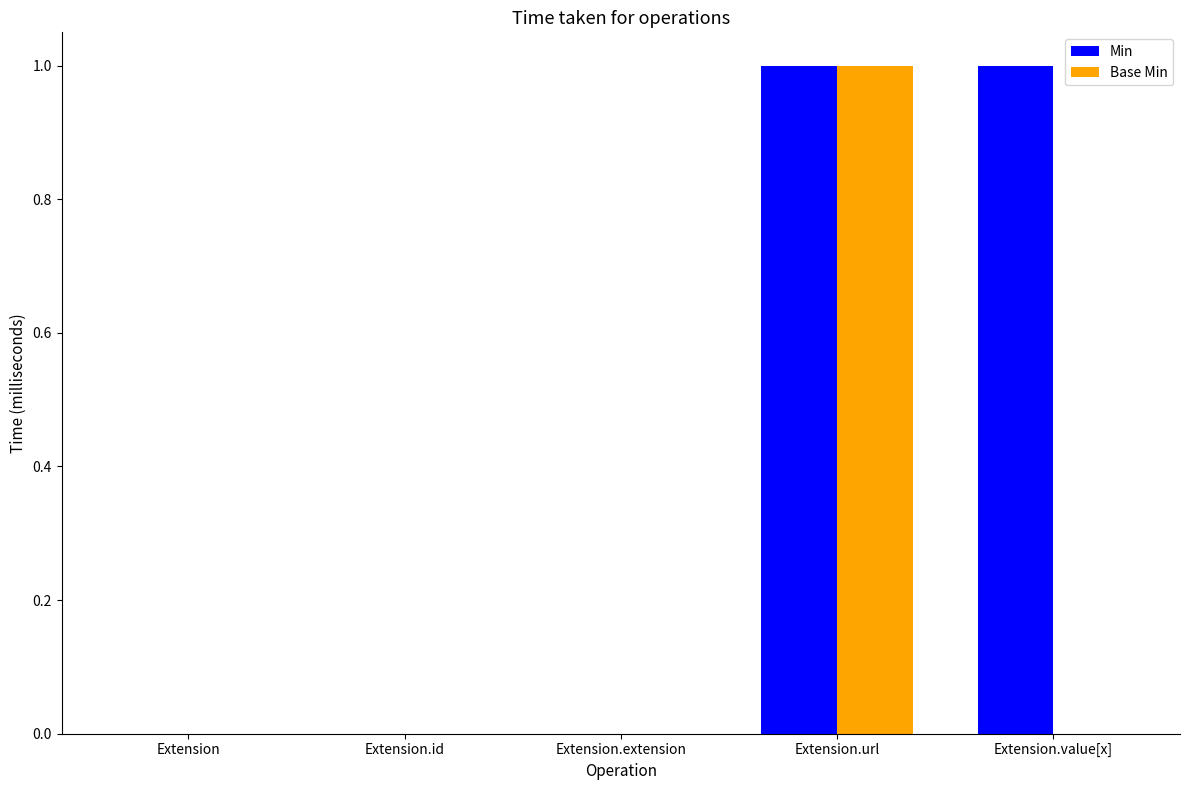

The Min series shows -1 at Extension. True or false?

False